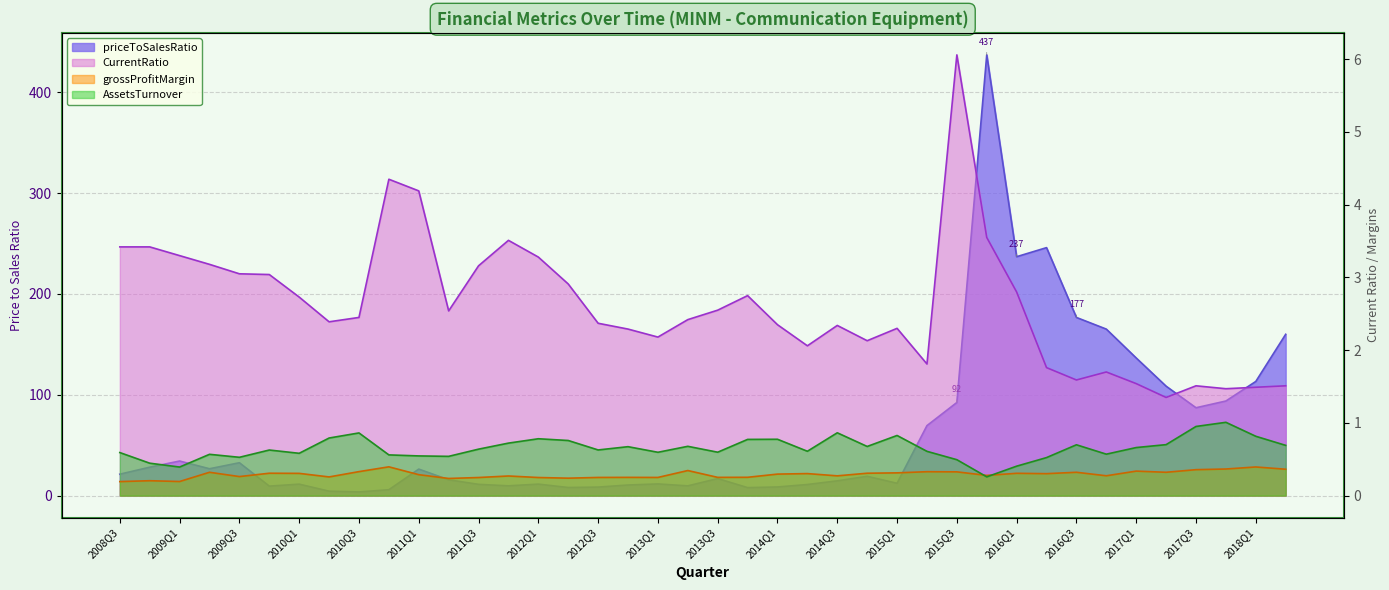

Which category has the highest value across all series?

2015Q4